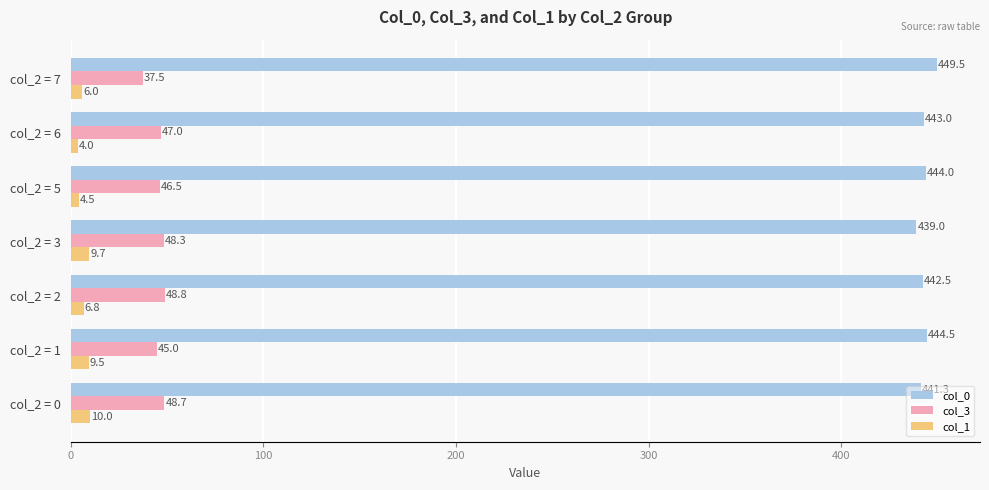

How many series are shown in this chart?

3